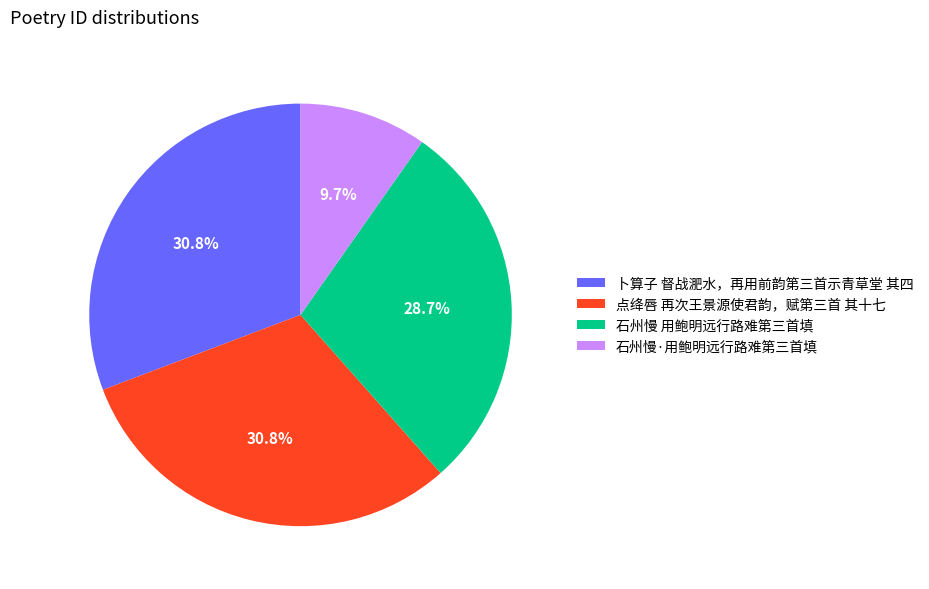

Does 卜算子 督战淝水，再用前韵第三首示青草堂 其四 represent more than half of the total?

No